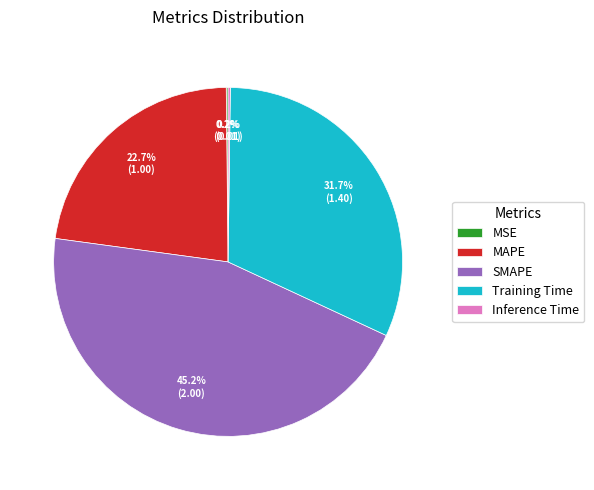

To the nearest percent, what is the difference between the largest and smallest slice percentages?

45%